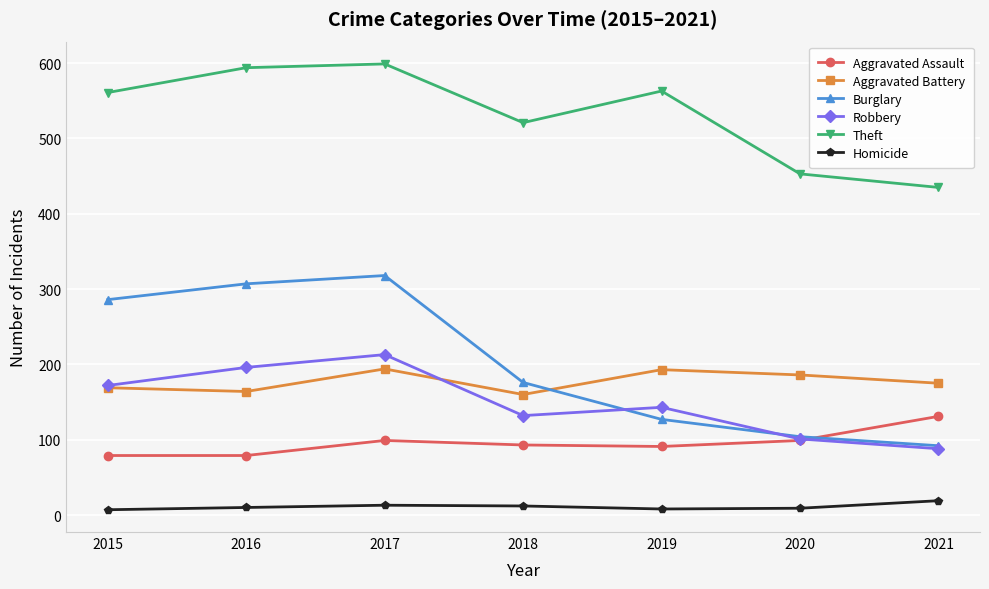

True or false: Robbery has more than 2 points higher than both neighbors.

False